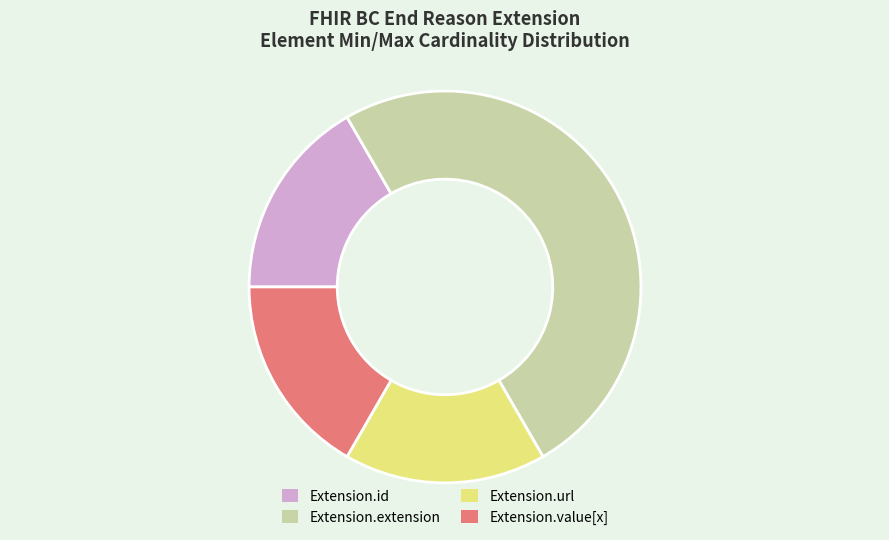

Which has a higher value, Extension.extension or Extension.id?

Extension.extension